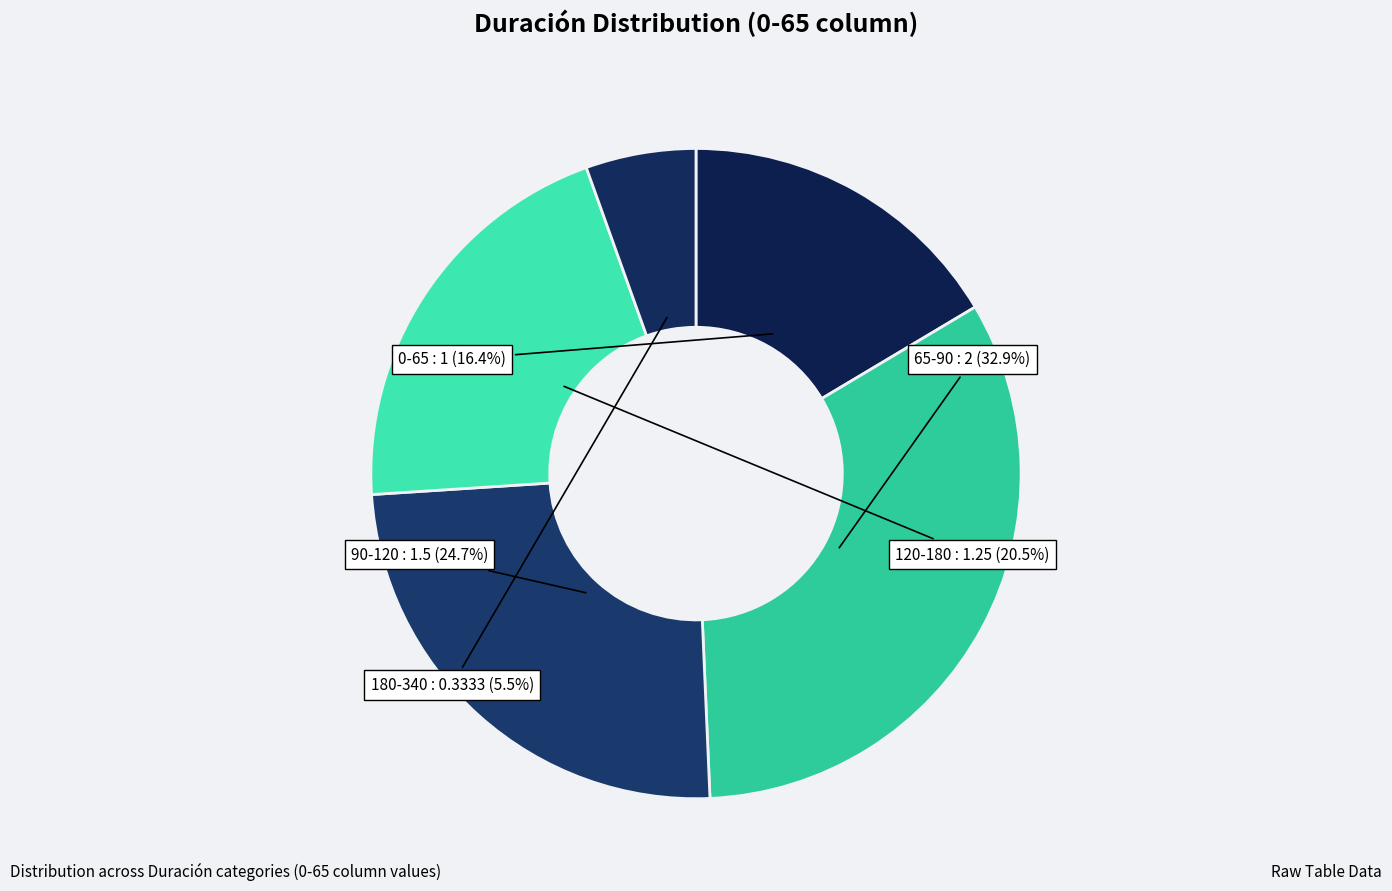

Does any single category account for the majority?

No